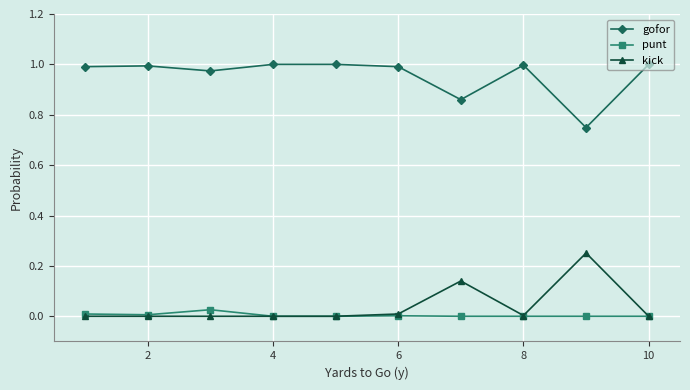

How many distinct data groups are displayed?

3